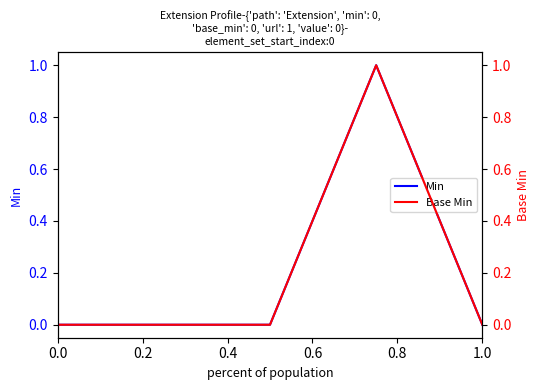

Reading left to right, transcribe all the data shown in this chart.

Min: 0	0	0	1	0
Base Min: 0	0	0	1	0